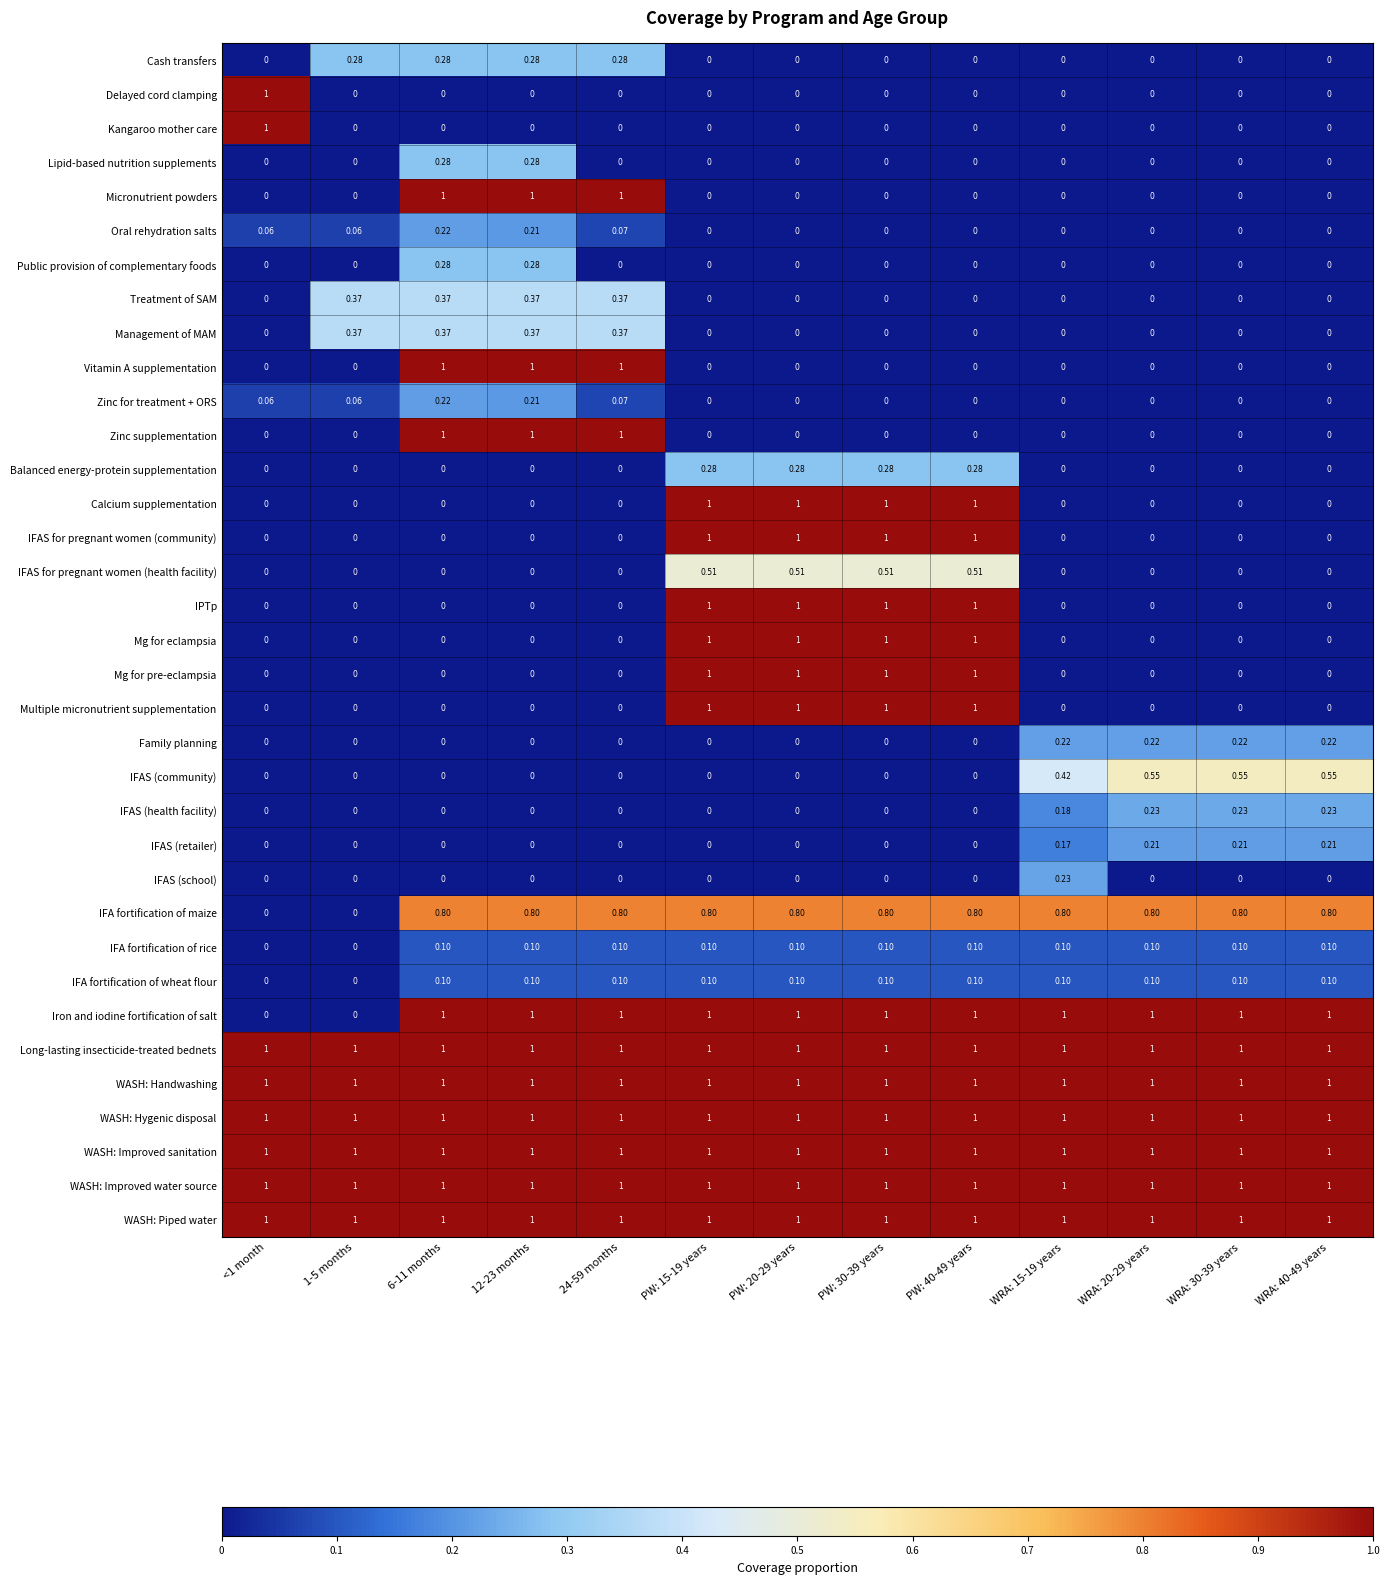

Reading left to right, list all the values displayed in this chart.

Cash transfers: <1 month=0.0	1-5 months=0.3	6-11 months=0.3	12-23 months=0.3	24-59 months=0.3	PW: 15-19 years=0.0	PW: 20-29 years=0.0	PW: 30-39 years=0.0	PW: 40-49 years=0.0	WRA: 15-19 years=0.0	WRA: 20-29 years=0.0	WRA: 30-39 years=0.0	WRA: 40-49 years=0.0
Delayed cord clamping: <1 month=1.0	1-5 months=0.0	6-11 months=0.0	12-23 months=0.0	24-59 months=0.0	PW: 15-19 years=0.0	PW: 20-29 years=0.0	PW: 30-39 years=0.0	PW: 40-49 years=0.0	WRA: 15-19 years=0.0	WRA: 20-29 years=0.0	WRA: 30-39 years=0.0	WRA: 40-49 years=0.0
Kangaroo mother care: <1 month=1.0	1-5 months=0.0	6-11 months=0.0	12-23 months=0.0	24-59 months=0.0	PW: 15-19 years=0.0	PW: 20-29 years=0.0	PW: 30-39 years=0.0	PW: 40-49 years=0.0	WRA: 15-19 years=0.0	WRA: 20-29 years=0.0	WRA: 30-39 years=0.0	WRA: 40-49 years=0.0
Lipid-based nutrition supplements: <1 month=0.0	1-5 months=0.0	6-11 months=0.3	12-23 months=0.3	24-59 months=0.0	PW: 15-19 years=0.0	PW: 20-29 years=0.0	PW: 30-39 years=0.0	PW: 40-49 years=0.0	WRA: 15-19 years=0.0	WRA: 20-29 years=0.0	WRA: 30-39 years=0.0	WRA: 40-49 years=0.0
Micronutrient powders: <1 month=0.0	1-5 months=0.0	6-11 months=1.0	12-23 months=1.0	24-59 months=1.0	PW: 15-19 years=0.0	PW: 20-29 years=0.0	PW: 30-39 years=0.0	PW: 40-49 years=0.0	WRA: 15-19 years=0.0	WRA: 20-29 years=0.0	WRA: 30-39 years=0.0	WRA: 40-49 years=0.0
Oral rehydration salts: <1 month=0.1	1-5 months=0.1	6-11 months=0.2	12-23 months=0.2	24-59 months=0.1	PW: 15-19 years=0.0	PW: 20-29 years=0.0	PW: 30-39 years=0.0	PW: 40-49 years=0.0	WRA: 15-19 years=0.0	WRA: 20-29 years=0.0	WRA: 30-39 years=0.0	WRA: 40-49 years=0.0
Public provision of complementary foods: <1 month=0.0	1-5 months=0.0	6-11 months=0.3	12-23 months=0.3	24-59 months=0.0	PW: 15-19 years=0.0	PW: 20-29 years=0.0	PW: 30-39 years=0.0	PW: 40-49 years=0.0	WRA: 15-19 years=0.0	WRA: 20-29 years=0.0	WRA: 30-39 years=0.0	WRA: 40-49 years=0.0
Treatment of SAM: <1 month=0.0	1-5 months=0.4	6-11 months=0.4	12-23 months=0.4	24-59 months=0.4	PW: 15-19 years=0.0	PW: 20-29 years=0.0	PW: 30-39 years=0.0	PW: 40-49 years=0.0	WRA: 15-19 years=0.0	WRA: 20-29 years=0.0	WRA: 30-39 years=0.0	WRA: 40-49 years=0.0
Management of MAM: <1 month=0.0	1-5 months=0.4	6-11 months=0.4	12-23 months=0.4	24-59 months=0.4	PW: 15-19 years=0.0	PW: 20-29 years=0.0	PW: 30-39 years=0.0	PW: 40-49 years=0.0	WRA: 15-19 years=0.0	WRA: 20-29 years=0.0	WRA: 30-39 years=0.0	WRA: 40-49 years=0.0
Vitamin A supplementation: <1 month=0.0	1-5 months=0.0	6-11 months=1.0	12-23 months=1.0	24-59 months=1.0	PW: 15-19 years=0.0	PW: 20-29 years=0.0	PW: 30-39 years=0.0	PW: 40-49 years=0.0	WRA: 15-19 years=0.0	WRA: 20-29 years=0.0	WRA: 30-39 years=0.0	WRA: 40-49 years=0.0
Zinc for treatment + ORS: <1 month=0.1	1-5 months=0.1	6-11 months=0.2	12-23 months=0.2	24-59 months=0.1	PW: 15-19 years=0.0	PW: 20-29 years=0.0	PW: 30-39 years=0.0	PW: 40-49 years=0.0	WRA: 15-19 years=0.0	WRA: 20-29 years=0.0	WRA: 30-39 years=0.0	WRA: 40-49 years=0.0
Zinc supplementation: <1 month=0.0	1-5 months=0.0	6-11 months=1.0	12-23 months=1.0	24-59 months=1.0	PW: 15-19 years=0.0	PW: 20-29 years=0.0	PW: 30-39 years=0.0	PW: 40-49 years=0.0	WRA: 15-19 years=0.0	WRA: 20-29 years=0.0	WRA: 30-39 years=0.0	WRA: 40-49 years=0.0
Balanced energy-protein supplementation: <1 month=0.0	1-5 months=0.0	6-11 months=0.0	12-23 months=0.0	24-59 months=0.0	PW: 15-19 years=0.3	PW: 20-29 years=0.3	PW: 30-39 years=0.3	PW: 40-49 years=0.3	WRA: 15-19 years=0.0	WRA: 20-29 years=0.0	WRA: 30-39 years=0.0	WRA: 40-49 years=0.0
Calcium supplementation: <1 month=0.0	1-5 months=0.0	6-11 months=0.0	12-23 months=0.0	24-59 months=0.0	PW: 15-19 years=1.0	PW: 20-29 years=1.0	PW: 30-39 years=1.0	PW: 40-49 years=1.0	WRA: 15-19 years=0.0	WRA: 20-29 years=0.0	WRA: 30-39 years=0.0	WRA: 40-49 years=0.0
IFAS for pregnant women (community): <1 month=0.0	1-5 months=0.0	6-11 months=0.0	12-23 months=0.0	24-59 months=0.0	PW: 15-19 years=1.0	PW: 20-29 years=1.0	PW: 30-39 years=1.0	PW: 40-49 years=1.0	WRA: 15-19 years=0.0	WRA: 20-29 years=0.0	WRA: 30-39 years=0.0	WRA: 40-49 years=0.0
IFAS for pregnant women (health facility): <1 month=0.0	1-5 months=0.0	6-11 months=0.0	12-23 months=0.0	24-59 months=0.0	PW: 15-19 years=0.5	PW: 20-29 years=0.5	PW: 30-39 years=0.5	PW: 40-49 years=0.5	WRA: 15-19 years=0.0	WRA: 20-29 years=0.0	WRA: 30-39 years=0.0	WRA: 40-49 years=0.0
IPTp: <1 month=0.0	1-5 months=0.0	6-11 months=0.0	12-23 months=0.0	24-59 months=0.0	PW: 15-19 years=1.0	PW: 20-29 years=1.0	PW: 30-39 years=1.0	PW: 40-49 years=1.0	WRA: 15-19 years=0.0	WRA: 20-29 years=0.0	WRA: 30-39 years=0.0	WRA: 40-49 years=0.0
Mg for eclampsia: <1 month=0.0	1-5 months=0.0	6-11 months=0.0	12-23 months=0.0	24-59 months=0.0	PW: 15-19 years=1.0	PW: 20-29 years=1.0	PW: 30-39 years=1.0	PW: 40-49 years=1.0	WRA: 15-19 years=0.0	WRA: 20-29 years=0.0	WRA: 30-39 years=0.0	WRA: 40-49 years=0.0
Mg for pre-eclampsia: <1 month=0.0	1-5 months=0.0	6-11 months=0.0	12-23 months=0.0	24-59 months=0.0	PW: 15-19 years=1.0	PW: 20-29 years=1.0	PW: 30-39 years=1.0	PW: 40-49 years=1.0	WRA: 15-19 years=0.0	WRA: 20-29 years=0.0	WRA: 30-39 years=0.0	WRA: 40-49 years=0.0
Multiple micronutrient supplementation: <1 month=0.0	1-5 months=0.0	6-11 months=0.0	12-23 months=0.0	24-59 months=0.0	PW: 15-19 years=1.0	PW: 20-29 years=1.0	PW: 30-39 years=1.0	PW: 40-49 years=1.0	WRA: 15-19 years=0.0	WRA: 20-29 years=0.0	WRA: 30-39 years=0.0	WRA: 40-49 years=0.0
Family planning: <1 month=0.0	1-5 months=0.0	6-11 months=0.0	12-23 months=0.0	24-59 months=0.0	PW: 15-19 years=0.0	PW: 20-29 years=0.0	PW: 30-39 years=0.0	PW: 40-49 years=0.0	WRA: 15-19 years=0.2	WRA: 20-29 years=0.2	WRA: 30-39 years=0.2	WRA: 40-49 years=0.2
IFAS (community): <1 month=0.0	1-5 months=0.0	6-11 months=0.0	12-23 months=0.0	24-59 months=0.0	PW: 15-19 years=0.0	PW: 20-29 years=0.0	PW: 30-39 years=0.0	PW: 40-49 years=0.0	WRA: 15-19 years=0.4	WRA: 20-29 years=0.6	WRA: 30-39 years=0.6	WRA: 40-49 years=0.6
IFAS (health facility): <1 month=0.0	1-5 months=0.0	6-11 months=0.0	12-23 months=0.0	24-59 months=0.0	PW: 15-19 years=0.0	PW: 20-29 years=0.0	PW: 30-39 years=0.0	PW: 40-49 years=0.0	WRA: 15-19 years=0.2	WRA: 20-29 years=0.2	WRA: 30-39 years=0.2	WRA: 40-49 years=0.2
IFAS (retailer): <1 month=0.0	1-5 months=0.0	6-11 months=0.0	12-23 months=0.0	24-59 months=0.0	PW: 15-19 years=0.0	PW: 20-29 years=0.0	PW: 30-39 years=0.0	PW: 40-49 years=0.0	WRA: 15-19 years=0.2	WRA: 20-29 years=0.2	WRA: 30-39 years=0.2	WRA: 40-49 years=0.2
IFAS (school): <1 month=0.0	1-5 months=0.0	6-11 months=0.0	12-23 months=0.0	24-59 months=0.0	PW: 15-19 years=0.0	PW: 20-29 years=0.0	PW: 30-39 years=0.0	PW: 40-49 years=0.0	WRA: 15-19 years=0.2	WRA: 20-29 years=0.0	WRA: 30-39 years=0.0	WRA: 40-49 years=0.0
IFA fortification of maize: <1 month=0.0	1-5 months=0.0	6-11 months=0.8	12-23 months=0.8	24-59 months=0.8	PW: 15-19 years=0.8	PW: 20-29 years=0.8	PW: 30-39 years=0.8	PW: 40-49 years=0.8	WRA: 15-19 years=0.8	WRA: 20-29 years=0.8	WRA: 30-39 years=0.8	WRA: 40-49 years=0.8
IFA fortification of rice: <1 month=0.0	1-5 months=0.0	6-11 months=0.1	12-23 months=0.1	24-59 months=0.1	PW: 15-19 years=0.1	PW: 20-29 years=0.1	PW: 30-39 years=0.1	PW: 40-49 years=0.1	WRA: 15-19 years=0.1	WRA: 20-29 years=0.1	WRA: 30-39 years=0.1	WRA: 40-49 years=0.1
IFA fortification of wheat flour: <1 month=0.0	1-5 months=0.0	6-11 months=0.1	12-23 months=0.1	24-59 months=0.1	PW: 15-19 years=0.1	PW: 20-29 years=0.1	PW: 30-39 years=0.1	PW: 40-49 years=0.1	WRA: 15-19 years=0.1	WRA: 20-29 years=0.1	WRA: 30-39 years=0.1	WRA: 40-49 years=0.1
Iron and iodine fortification of salt: <1 month=0.0	1-5 months=0.0	6-11 months=1.0	12-23 months=1.0	24-59 months=1.0	PW: 15-19 years=1.0	PW: 20-29 years=1.0	PW: 30-39 years=1.0	PW: 40-49 years=1.0	WRA: 15-19 years=1.0	WRA: 20-29 years=1.0	WRA: 30-39 years=1.0	WRA: 40-49 years=1.0
Long-lasting insecticide-treated bednets: <1 month=1.0	1-5 months=1.0	6-11 months=1.0	12-23 months=1.0	24-59 months=1.0	PW: 15-19 years=1.0	PW: 20-29 years=1.0	PW: 30-39 years=1.0	PW: 40-49 years=1.0	WRA: 15-19 years=1.0	WRA: 20-29 years=1.0	WRA: 30-39 years=1.0	WRA: 40-49 years=1.0
WASH: Handwashing: <1 month=1.0	1-5 months=1.0	6-11 months=1.0	12-23 months=1.0	24-59 months=1.0	PW: 15-19 years=1.0	PW: 20-29 years=1.0	PW: 30-39 years=1.0	PW: 40-49 years=1.0	WRA: 15-19 years=1.0	WRA: 20-29 years=1.0	WRA: 30-39 years=1.0	WRA: 40-49 years=1.0
WASH: Hygenic disposal: <1 month=1.0	1-5 months=1.0	6-11 months=1.0	12-23 months=1.0	24-59 months=1.0	PW: 15-19 years=1.0	PW: 20-29 years=1.0	PW: 30-39 years=1.0	PW: 40-49 years=1.0	WRA: 15-19 years=1.0	WRA: 20-29 years=1.0	WRA: 30-39 years=1.0	WRA: 40-49 years=1.0
WASH: Improved sanitation: <1 month=1.0	1-5 months=1.0	6-11 months=1.0	12-23 months=1.0	24-59 months=1.0	PW: 15-19 years=1.0	PW: 20-29 years=1.0	PW: 30-39 years=1.0	PW: 40-49 years=1.0	WRA: 15-19 years=1.0	WRA: 20-29 years=1.0	WRA: 30-39 years=1.0	WRA: 40-49 years=1.0
WASH: Improved water source: <1 month=1.0	1-5 months=1.0	6-11 months=1.0	12-23 months=1.0	24-59 months=1.0	PW: 15-19 years=1.0	PW: 20-29 years=1.0	PW: 30-39 years=1.0	PW: 40-49 years=1.0	WRA: 15-19 years=1.0	WRA: 20-29 years=1.0	WRA: 30-39 years=1.0	WRA: 40-49 years=1.0
WASH: Piped water: <1 month=1.0	1-5 months=1.0	6-11 months=1.0	12-23 months=1.0	24-59 months=1.0	PW: 15-19 years=1.0	PW: 20-29 years=1.0	PW: 30-39 years=1.0	PW: 40-49 years=1.0	WRA: 15-19 years=1.0	WRA: 20-29 years=1.0	WRA: 30-39 years=1.0	WRA: 40-49 years=1.0